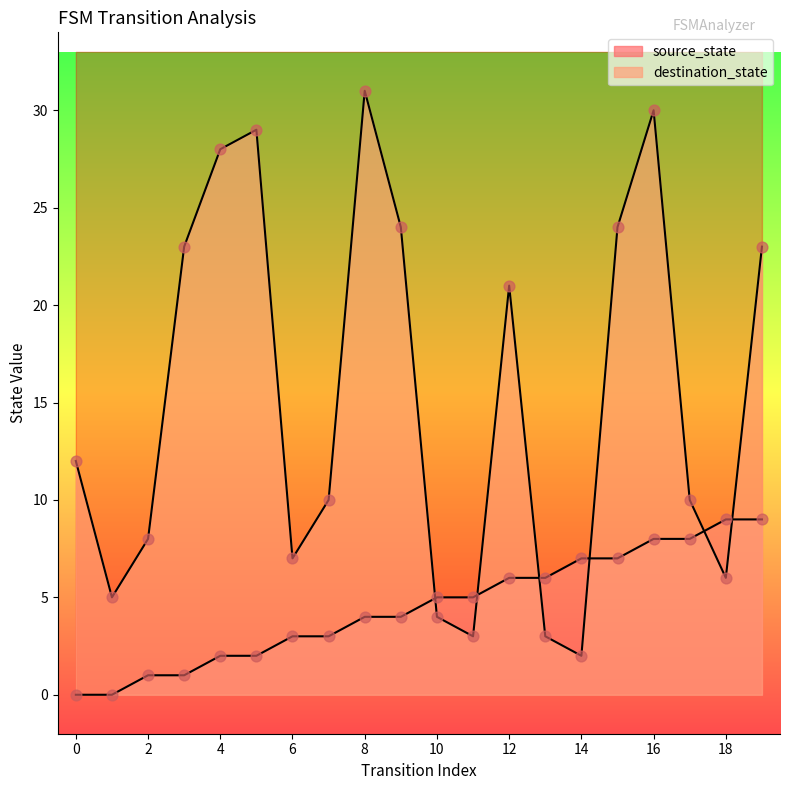

Which series reaches the minimum Y coordinate?

source_state